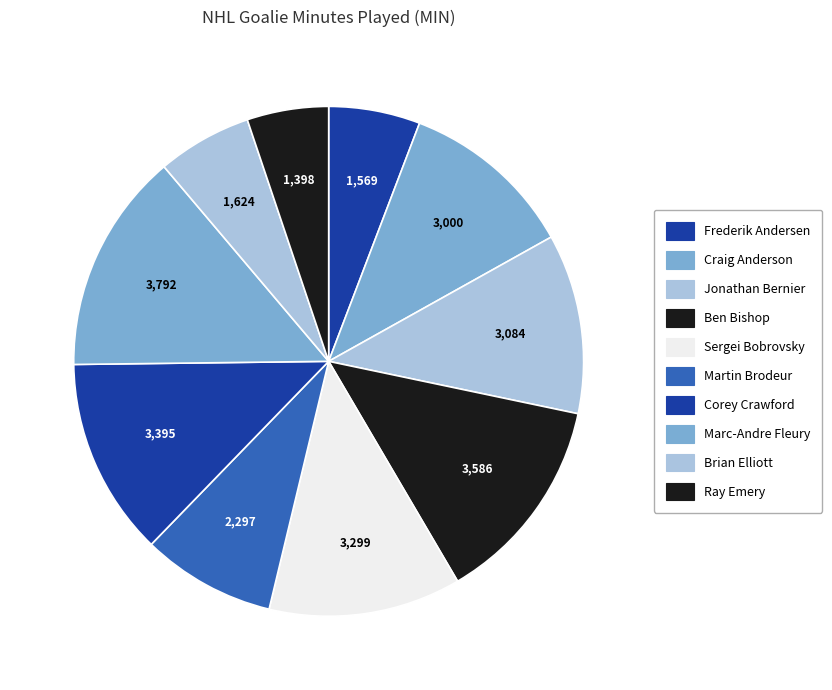

How many slices are in this pie chart?

10